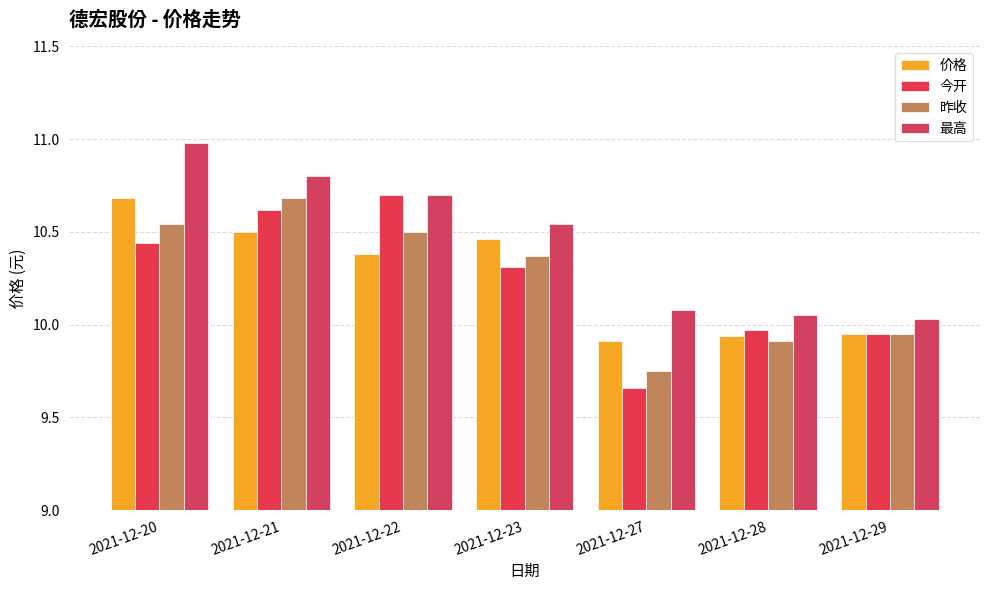

What is the difference between the maximum and second lowest values in the 最高 series?

0.9